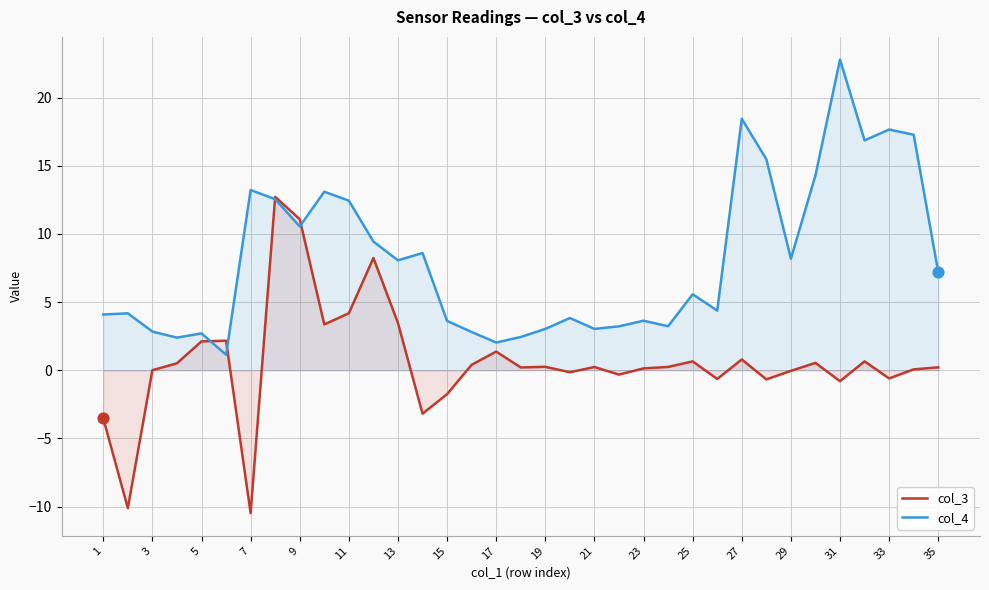

What is the total value across all series at 25?

6.2